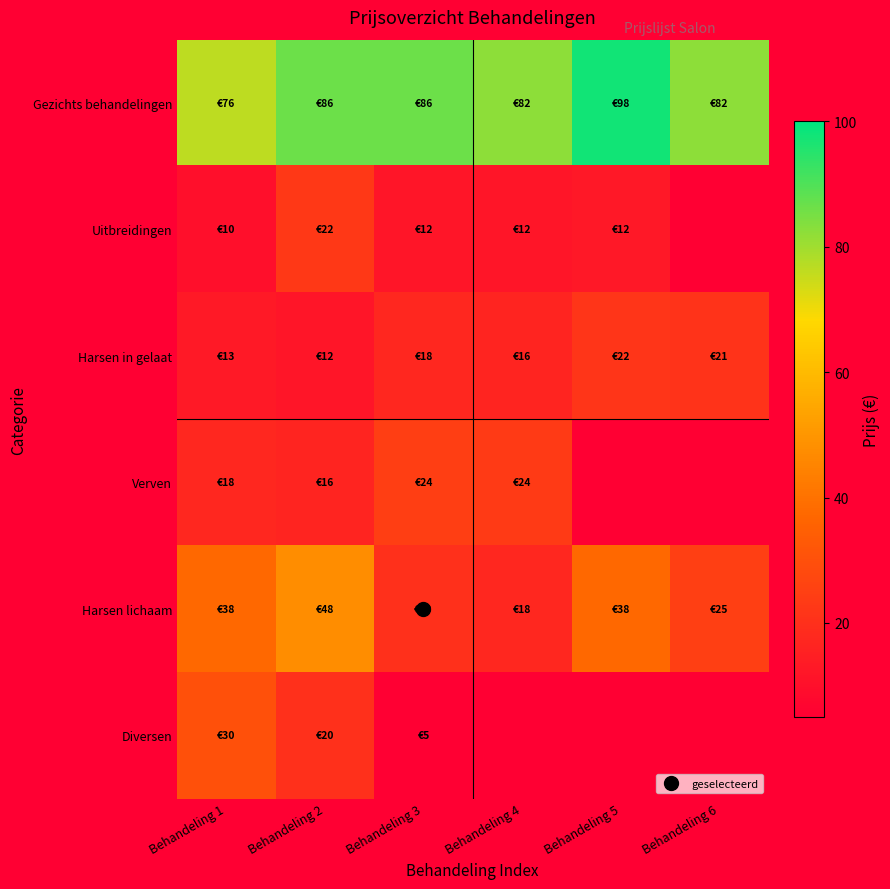

How many distinct data groups are displayed?

6